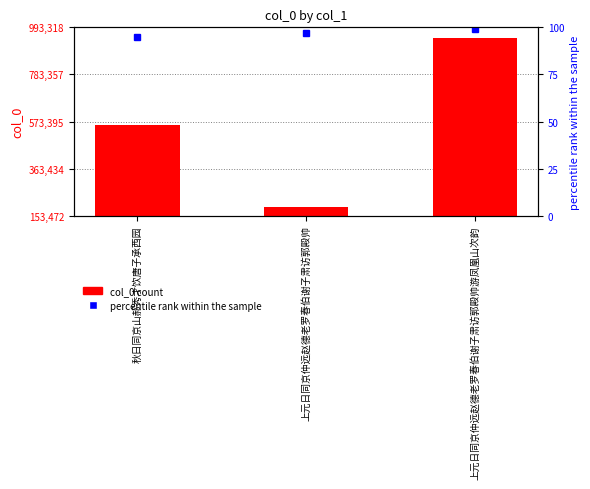

How many data points are above 557623?

1